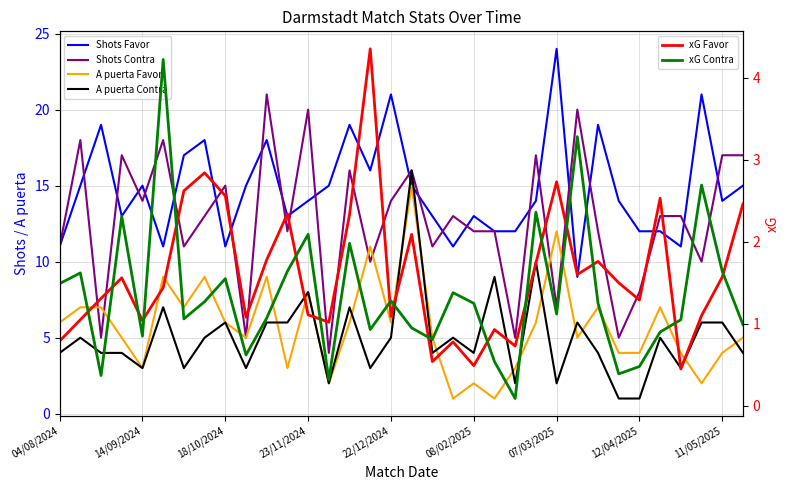

What is the minimum value for Shots Favor?

9.0